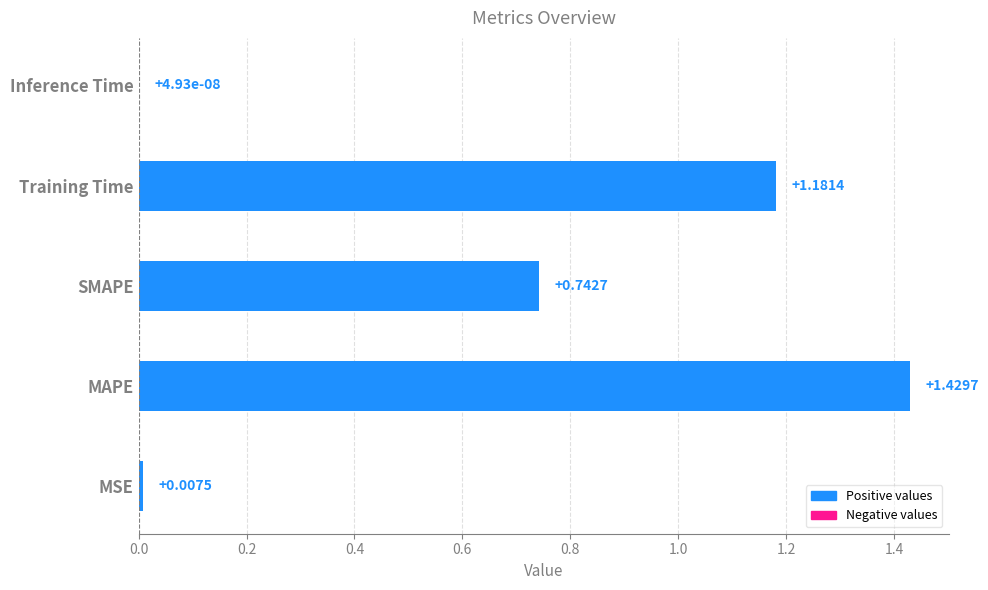

What is the sum of all values?

3.4